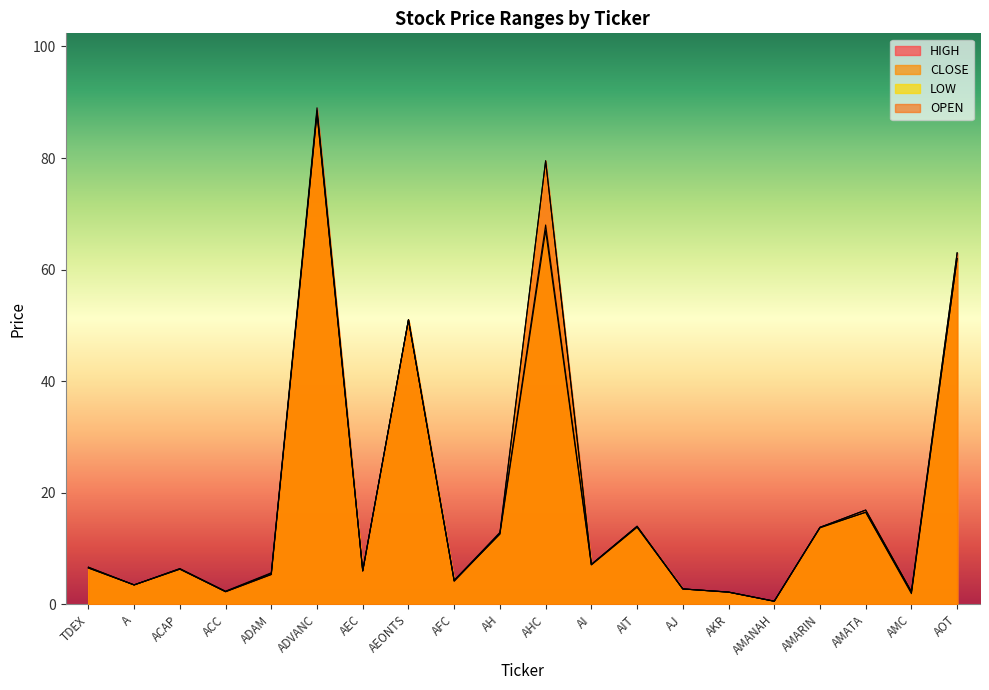

At which label does CLOSE reach its peak?

ADVANC